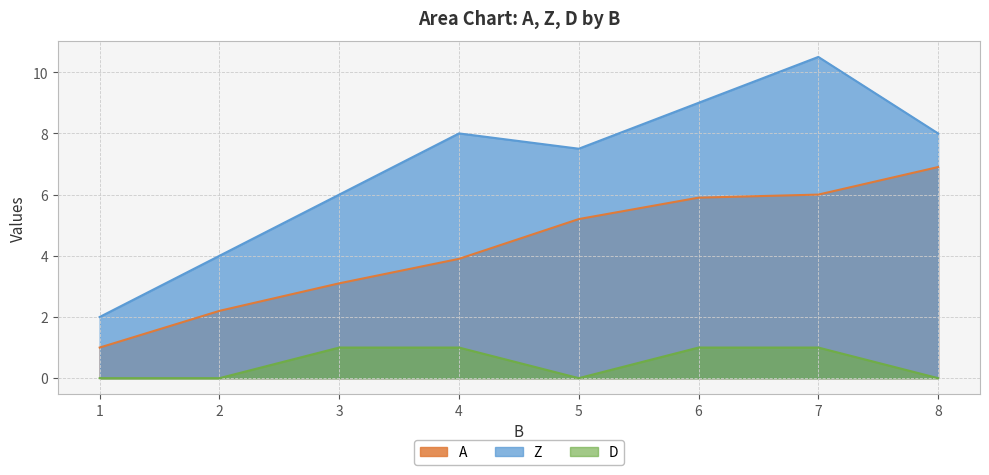

In D, how many points are lower than both neighbors (excluding endpoints)?

1